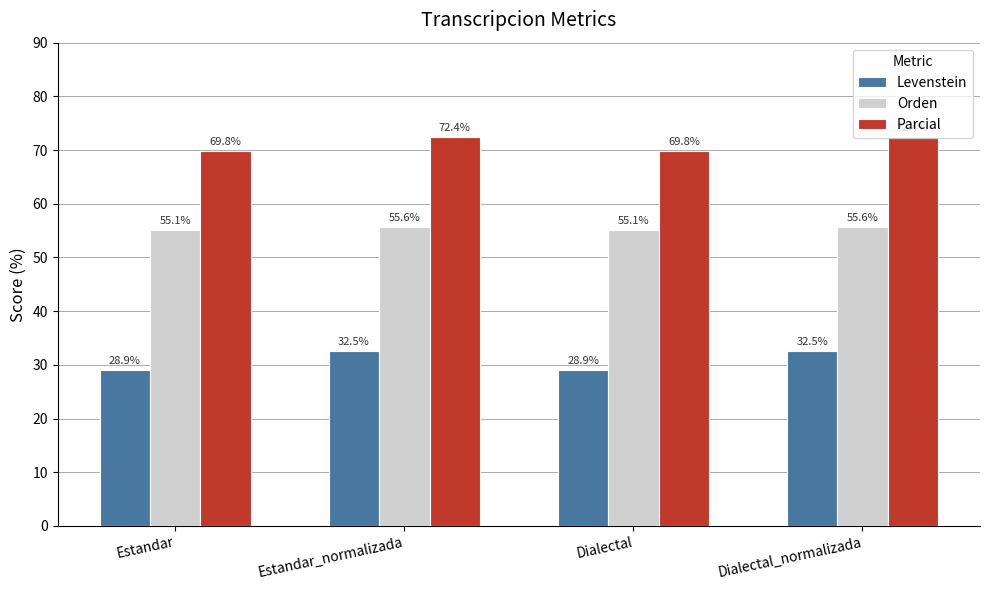

What is the highest value of the Levenstein series?

32.5